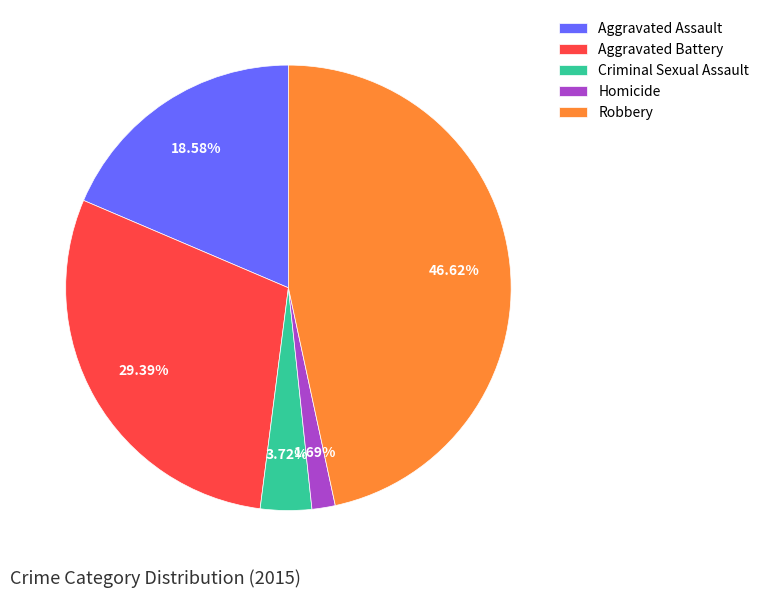

Which has a higher value, Aggravated Battery or Homicide?

Aggravated Battery